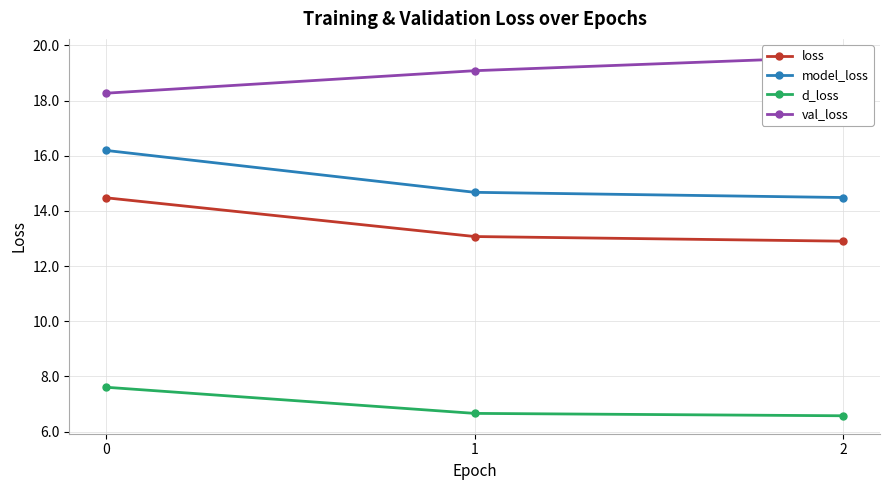

True or false: val_loss has a value of 18.3 at 0.

True